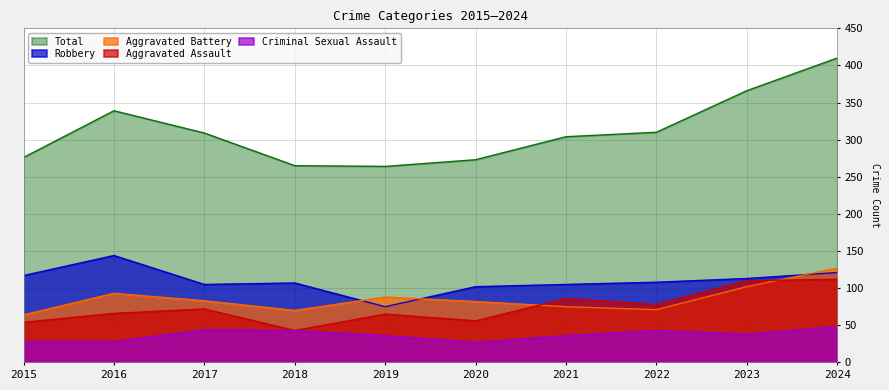

How many lines are shown in the chart?

5